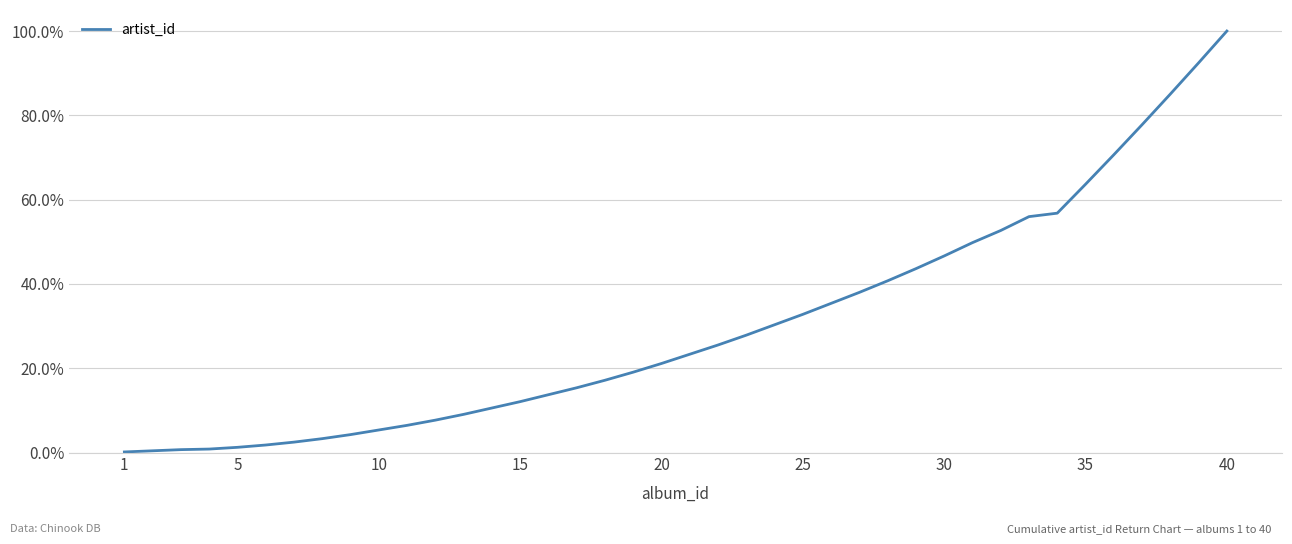

Does the chart have visible grid lines?

Yes